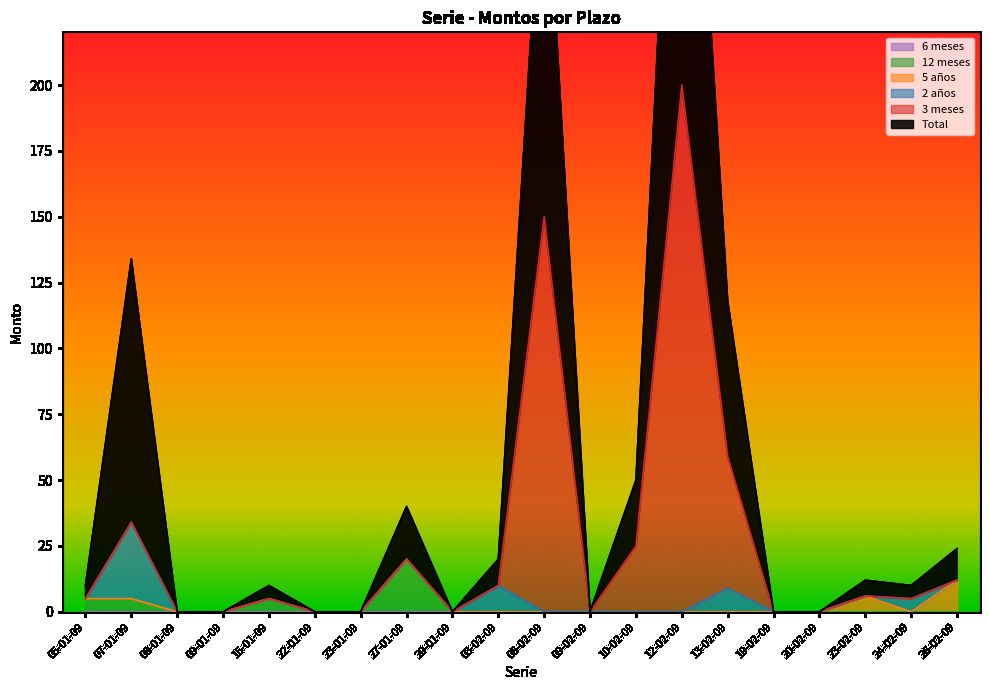

Is it true that 12 meses equals 11 at 27-01-09?

False